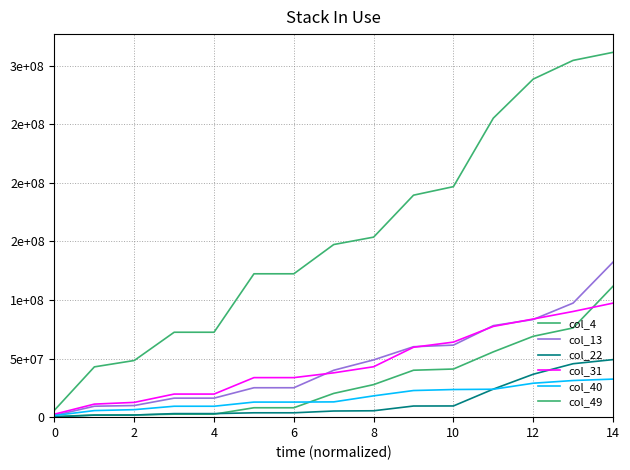

Does the chart display data point markers on the line(s)?

No